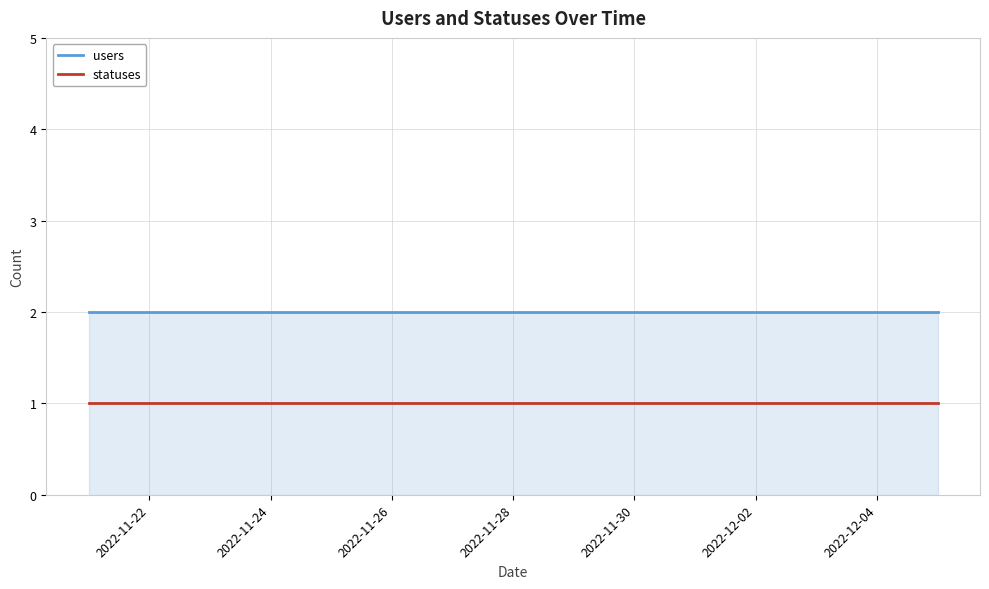

Which series has the largest total across all categories?

users